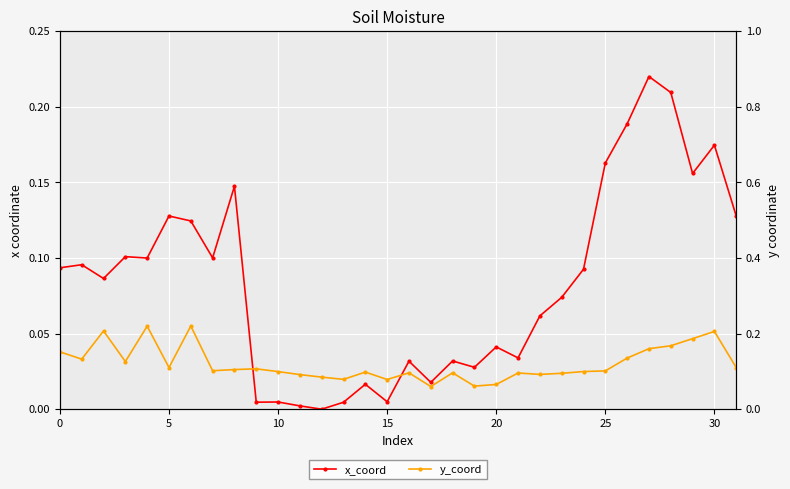

At which category is the sum across all series the highest?

30